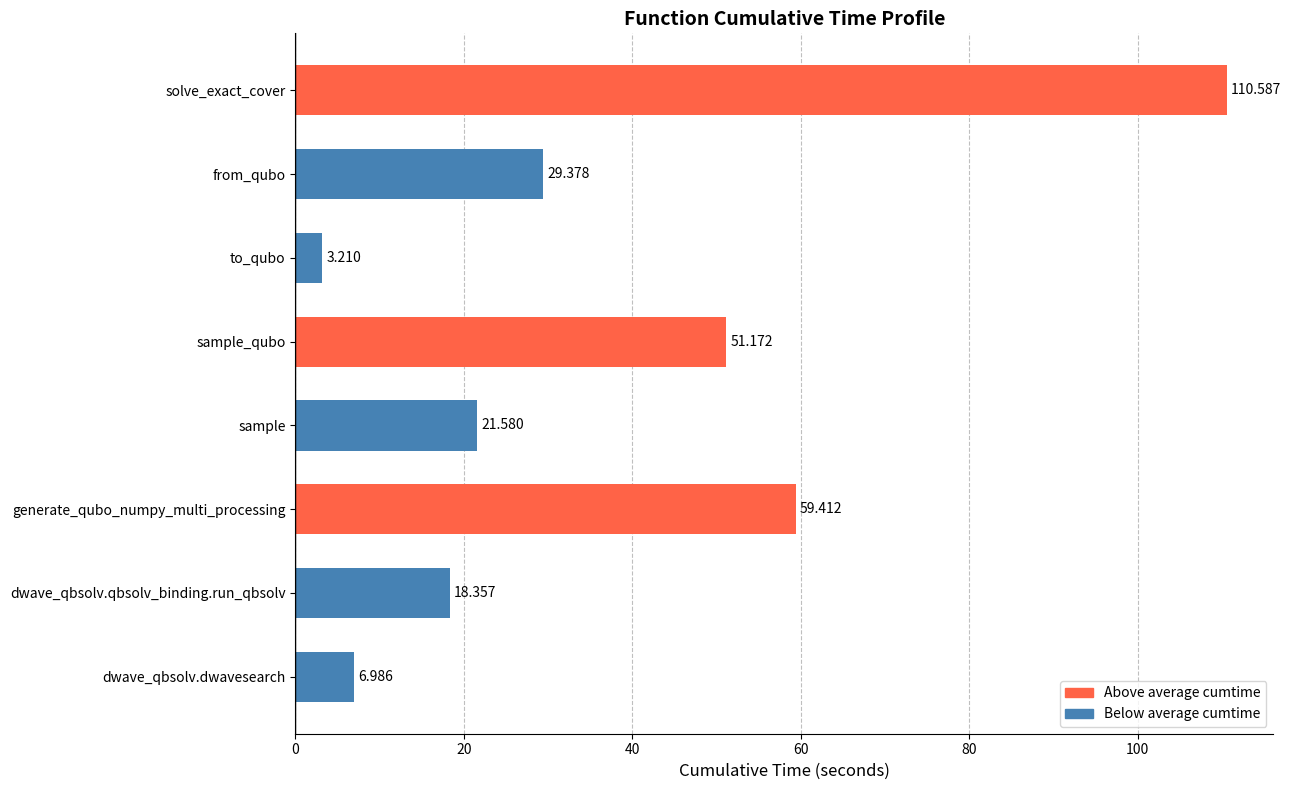

What is the sum of all values?

300.7